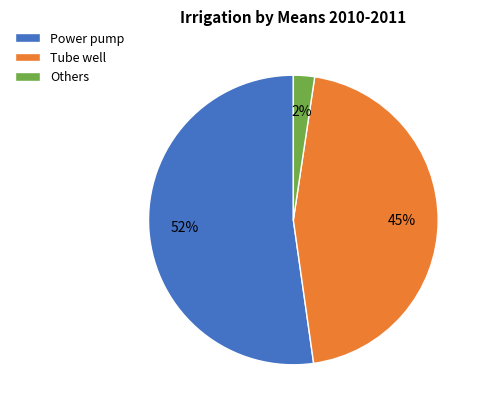

The Power pump slice represents 52% of the pie. True or false?

True